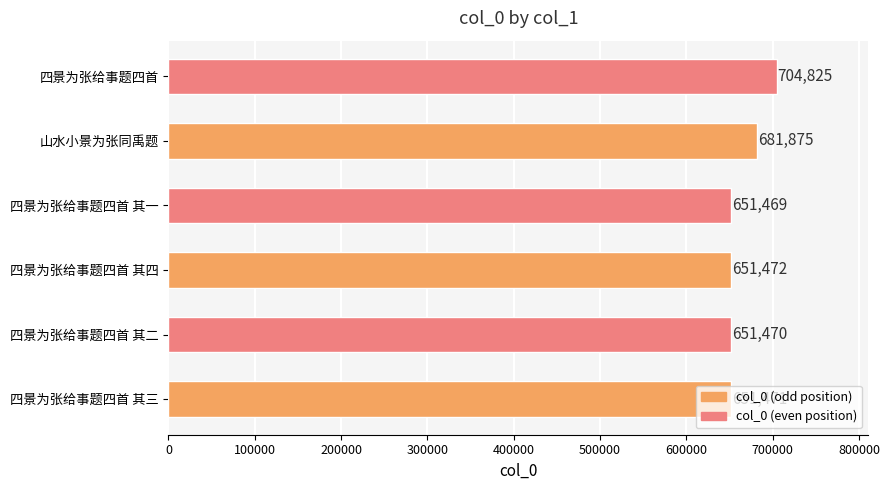

At which label is the value closest to 678147?

山水小景为张同禹题